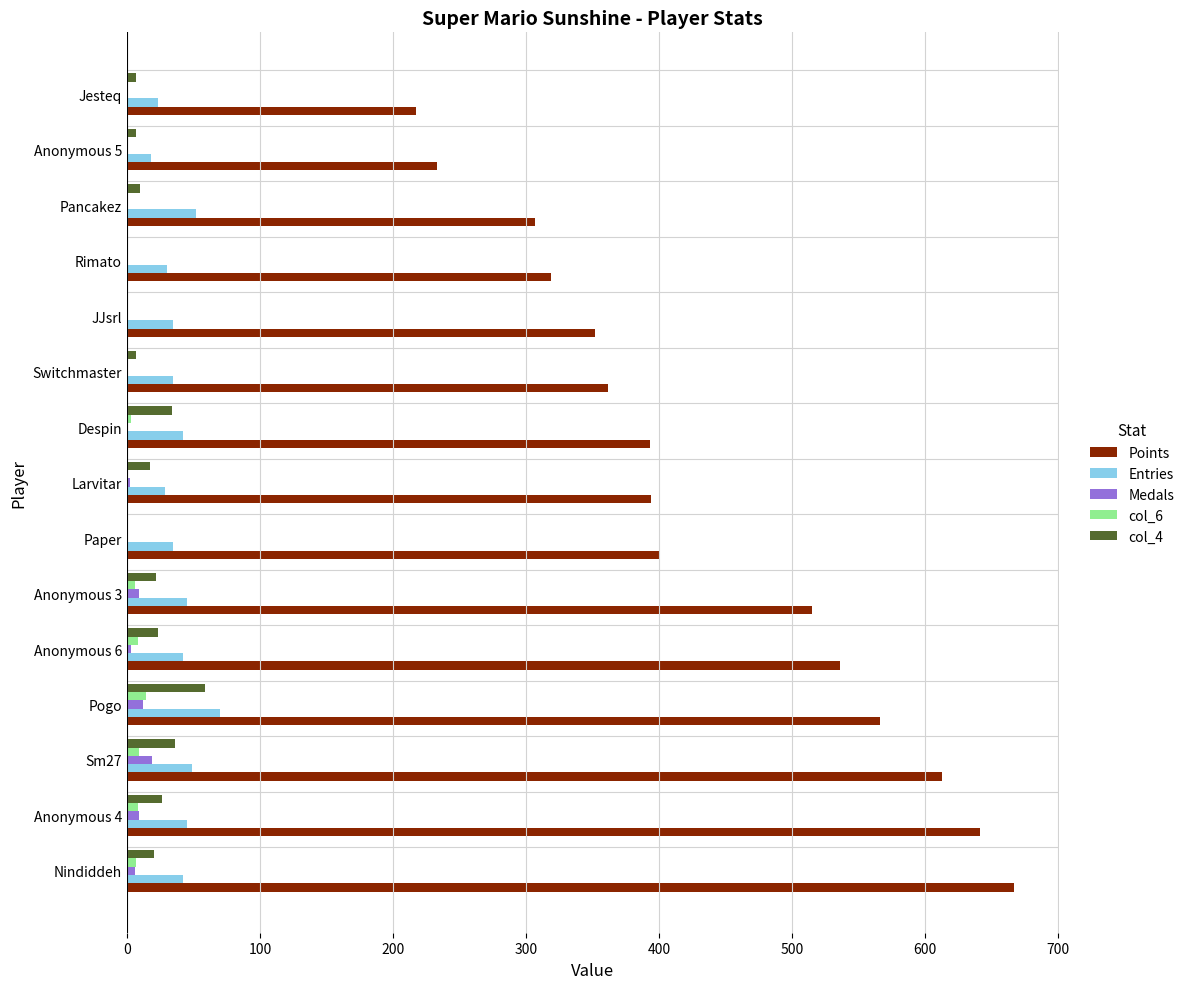

How many categories are shown in the chart?

15